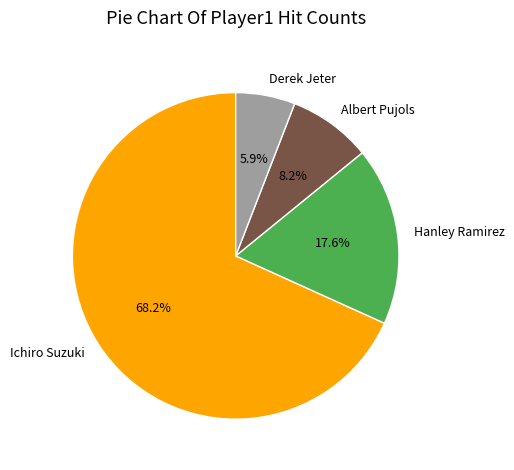

True or false: Derek Jeter accounts for 6% of the total.

True